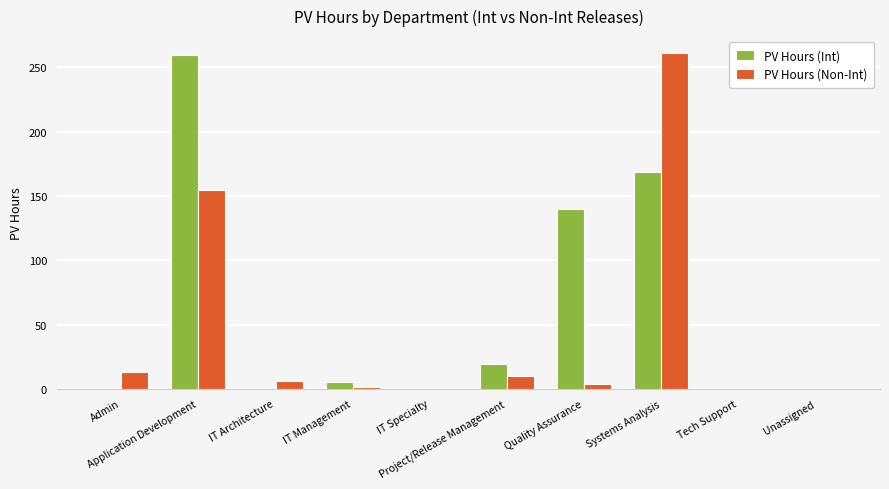

Which series has the largest total across all categories?

PV Hours (Int)